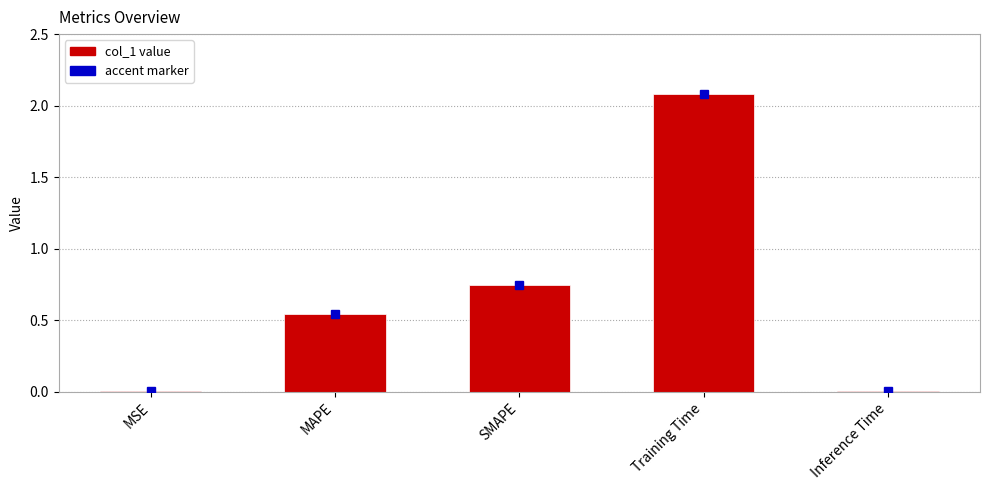

What is the greatest value displayed?

2.1